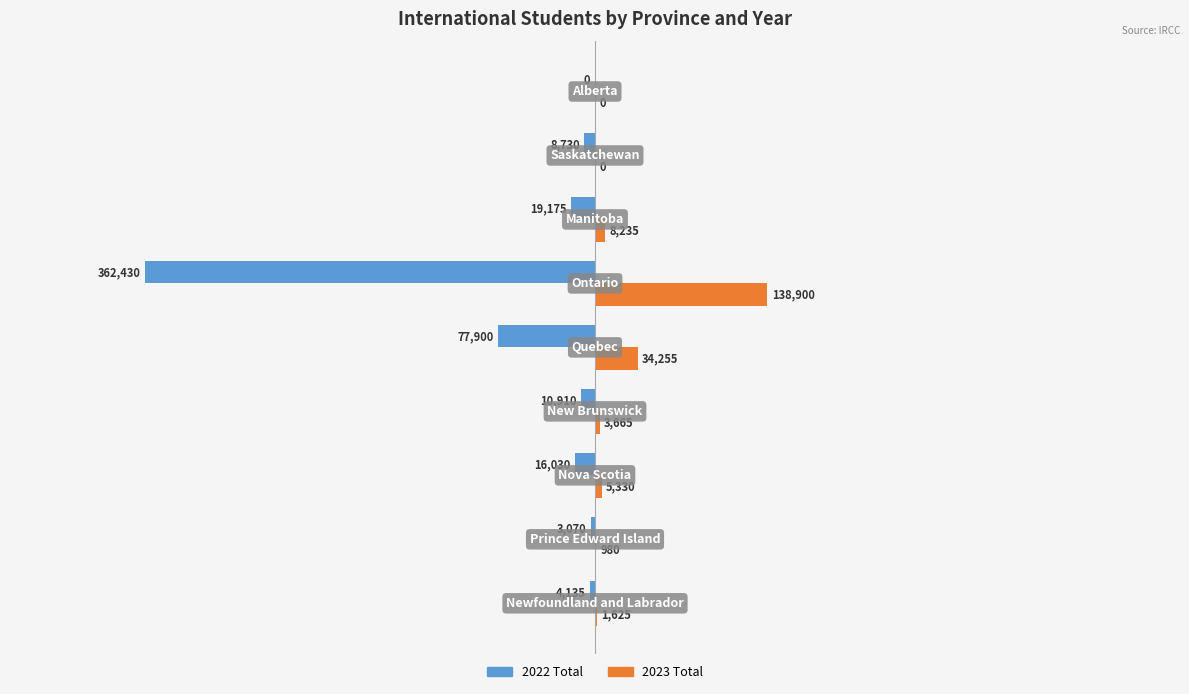

What is the sum of all 2022 Total values?

-502380